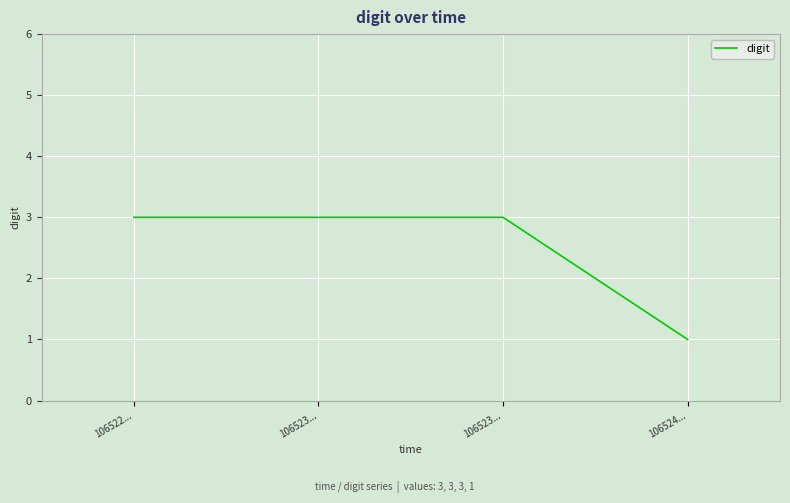

Does the chart have visible grid lines?

Yes